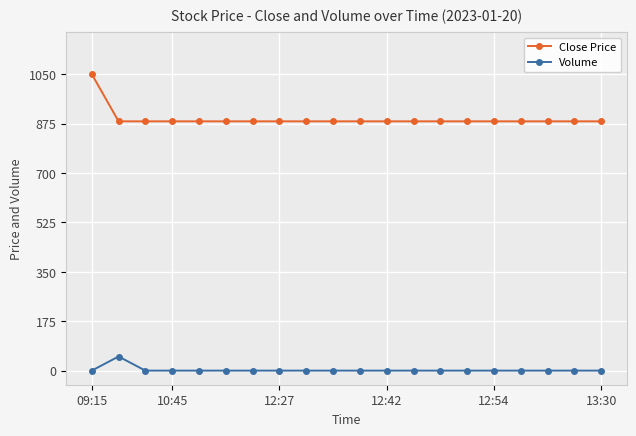

How many data points in Volume are above 0?

1